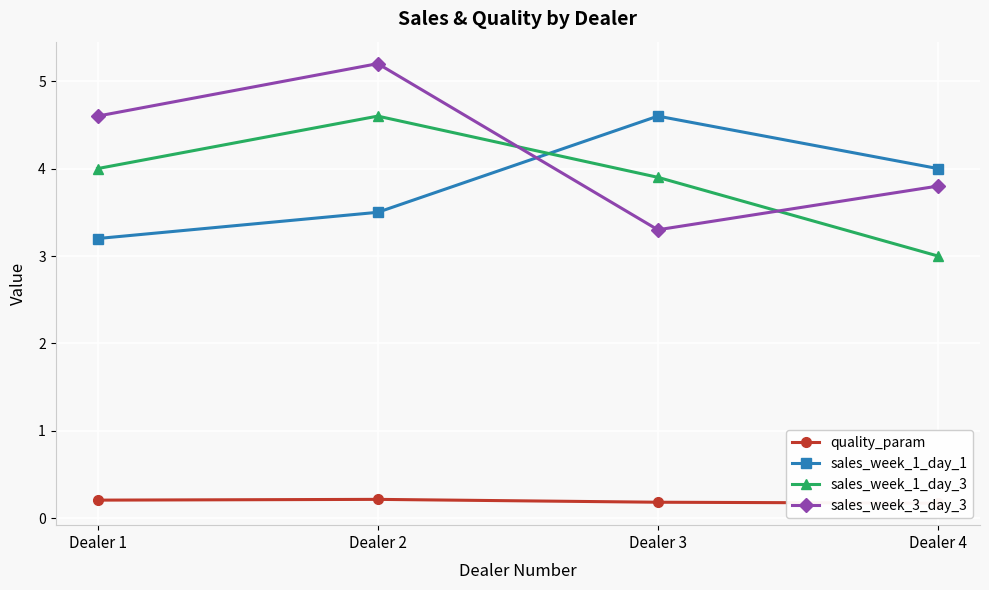

What is the highest value of the sales_week_3_day_3 series?

5.2